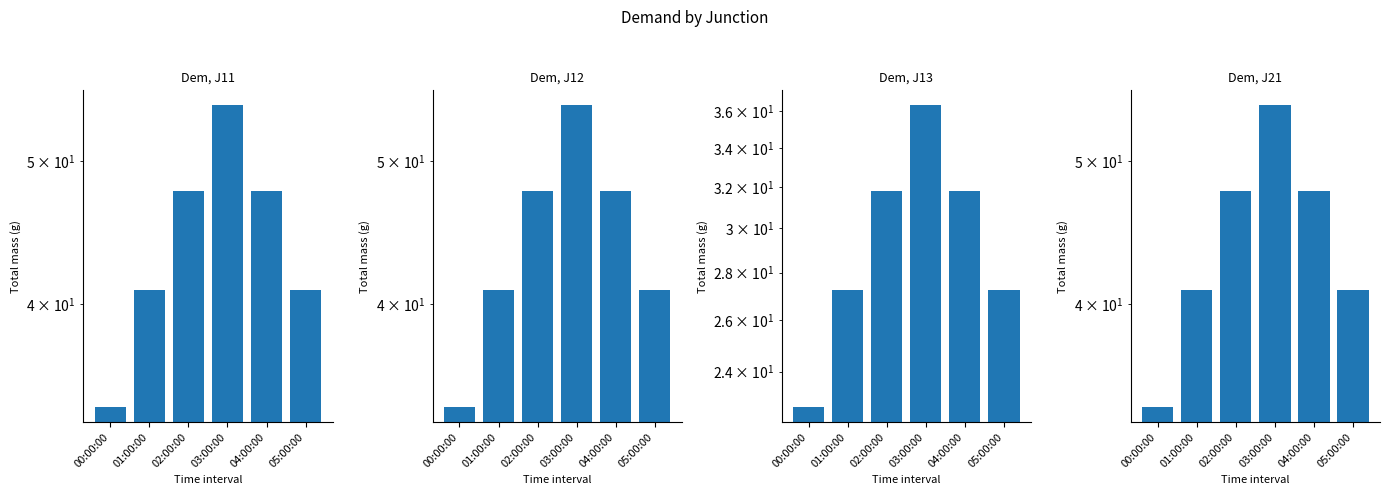

Reading left to right, list all the values displayed in this chart.

Dem, J11: 00:00:00=34.1	01:00:00=40.9	02:00:00=47.7	03:00:00=54.5	04:00:00=47.7	05:00:00=40.9
Dem, J12: 00:00:00=34.1	01:00:00=40.9	02:00:00=47.7	03:00:00=54.5	04:00:00=47.7	05:00:00=40.9
Dem, J13: 00:00:00=22.7	01:00:00=27.3	02:00:00=31.8	03:00:00=36.3	04:00:00=31.8	05:00:00=27.3
Dem, J21: 00:00:00=34.1	01:00:00=40.9	02:00:00=47.7	03:00:00=54.5	04:00:00=47.7	05:00:00=40.9